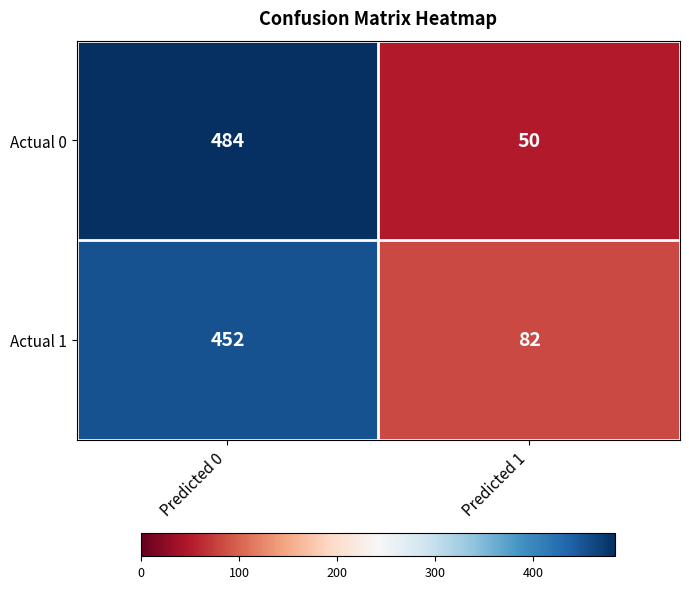

What is the approximate value of Actual 0 at Predicted 0, to the nearest 10?

480